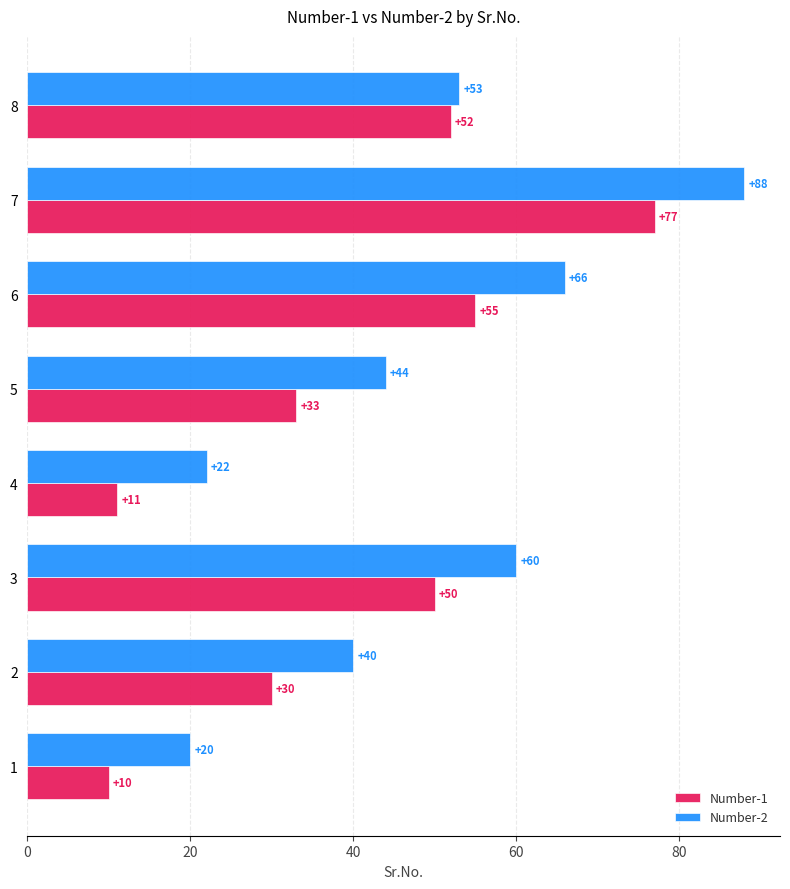

How many series are shown in this chart?

2